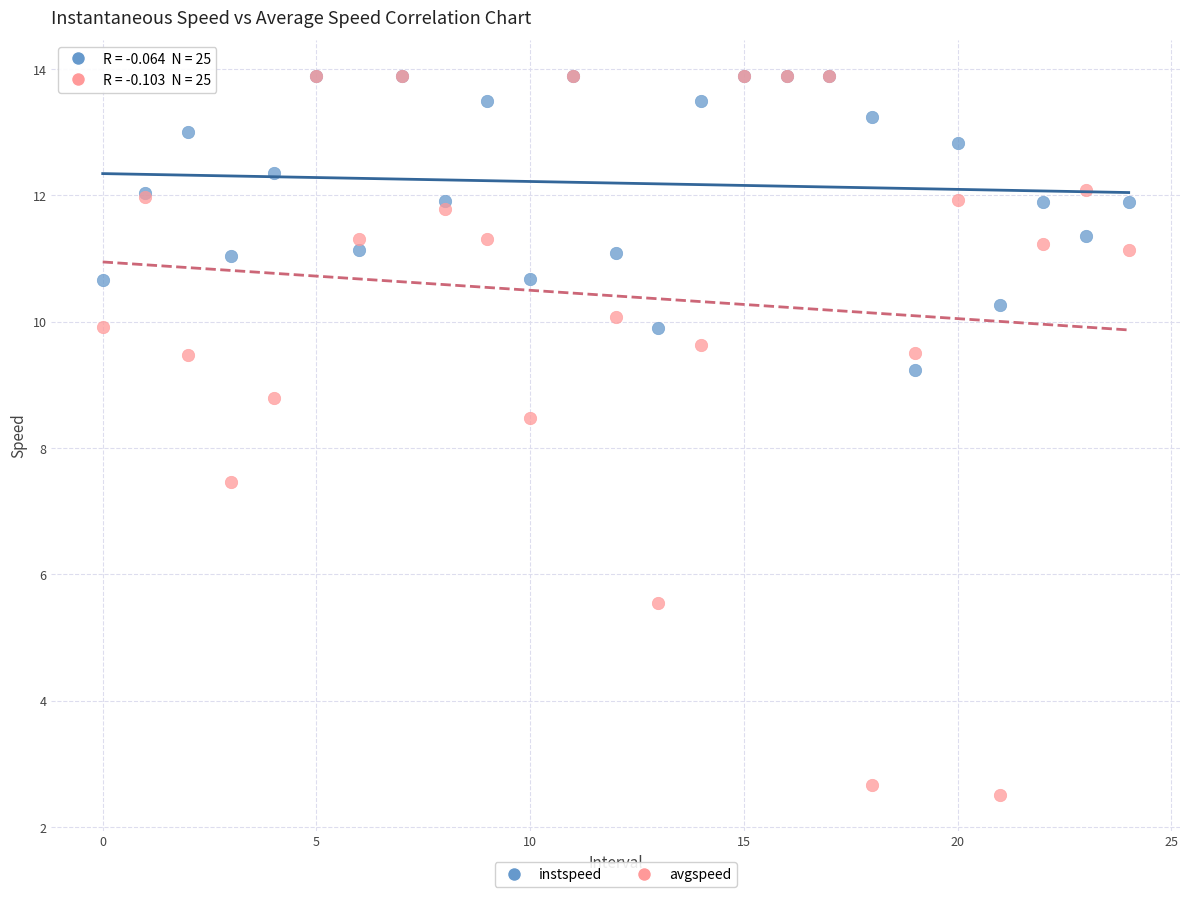

Which series reaches the minimum Y coordinate?

avgspeed